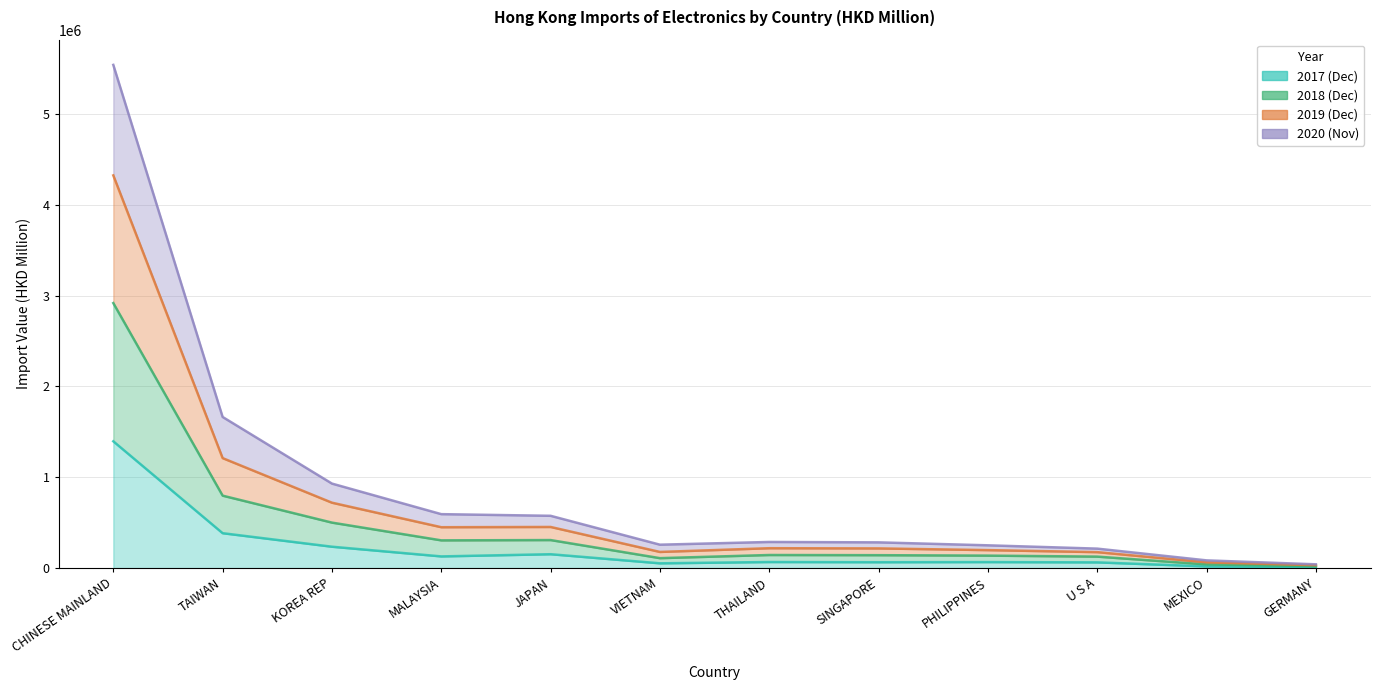

What is the label of the 6th point from the right?

THAILAND